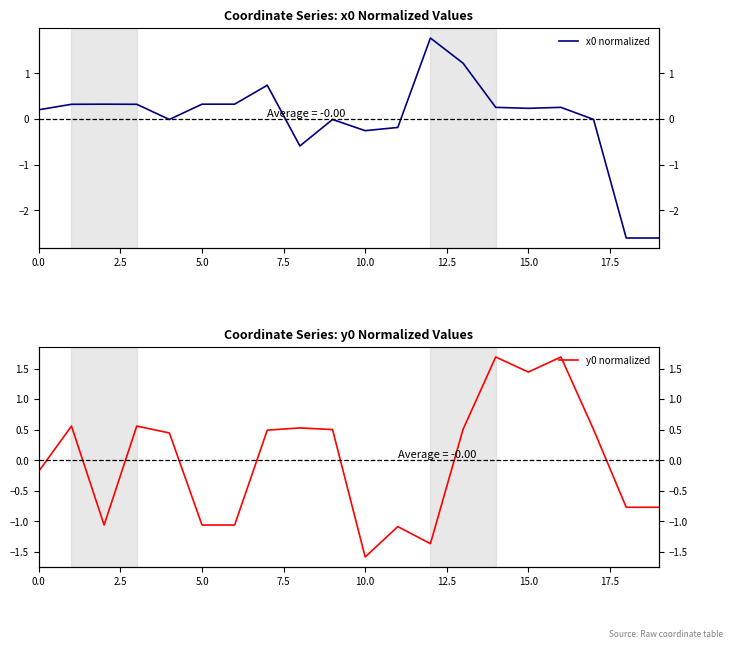

What value does the x0 normalized series have at 16?

0.3